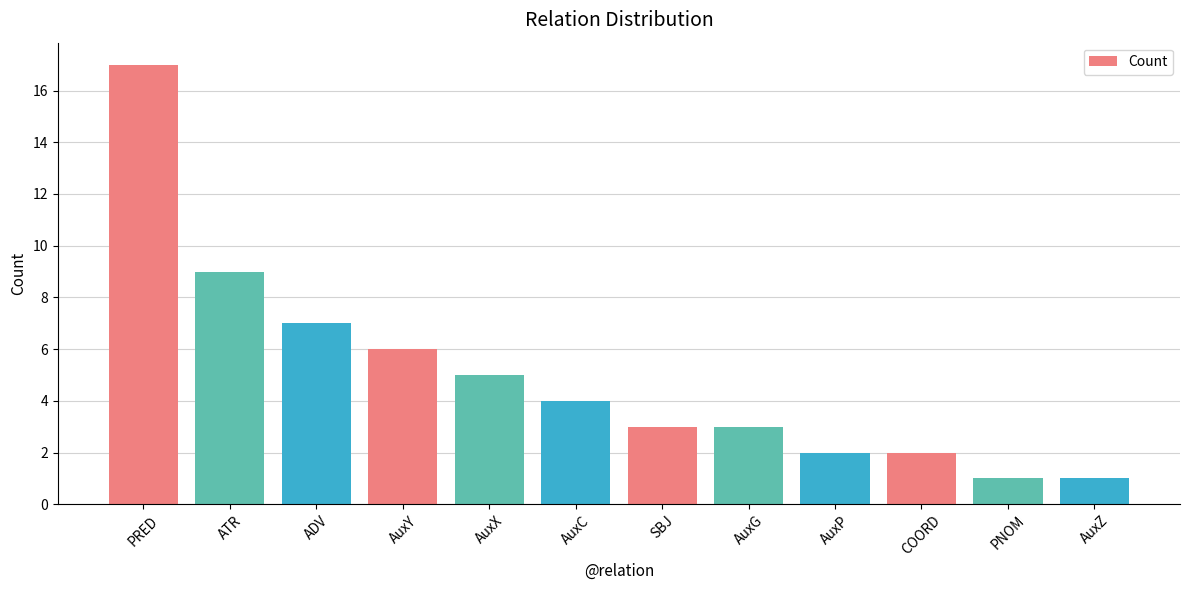

What is the approximate value at SBJ?

3